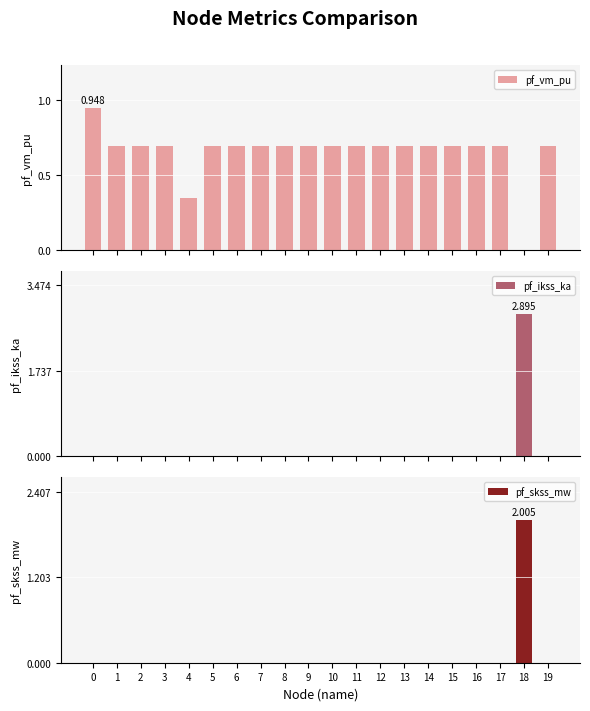

Is it true that pf_skss_mw equals 0.0 at 15?

True